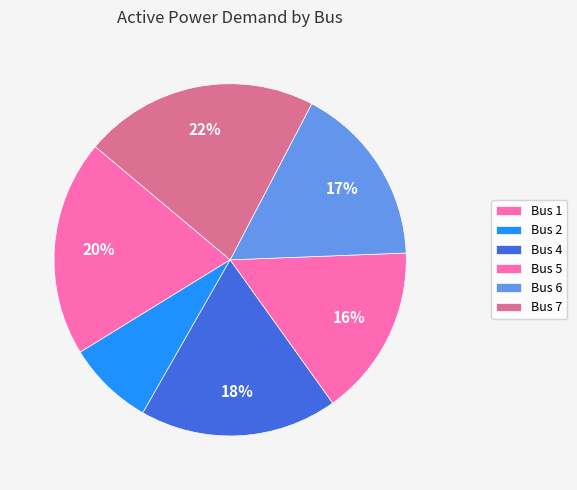

How many slices are in this pie chart?

6